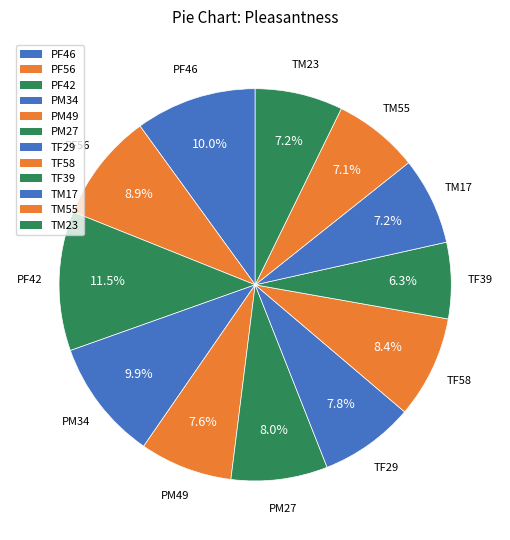

How many slices are in this pie chart?

12